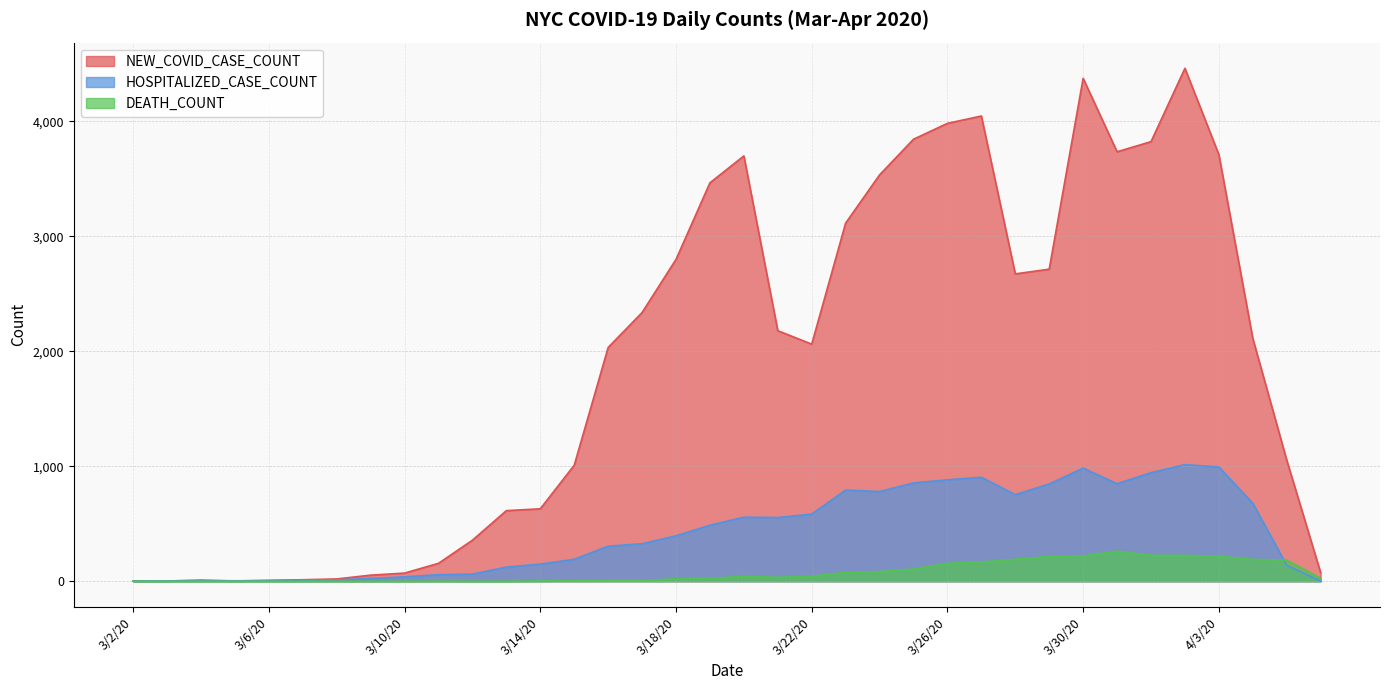

At which label does NEW_COVID_CASE_COUNT reach its minimum?

3/2/20